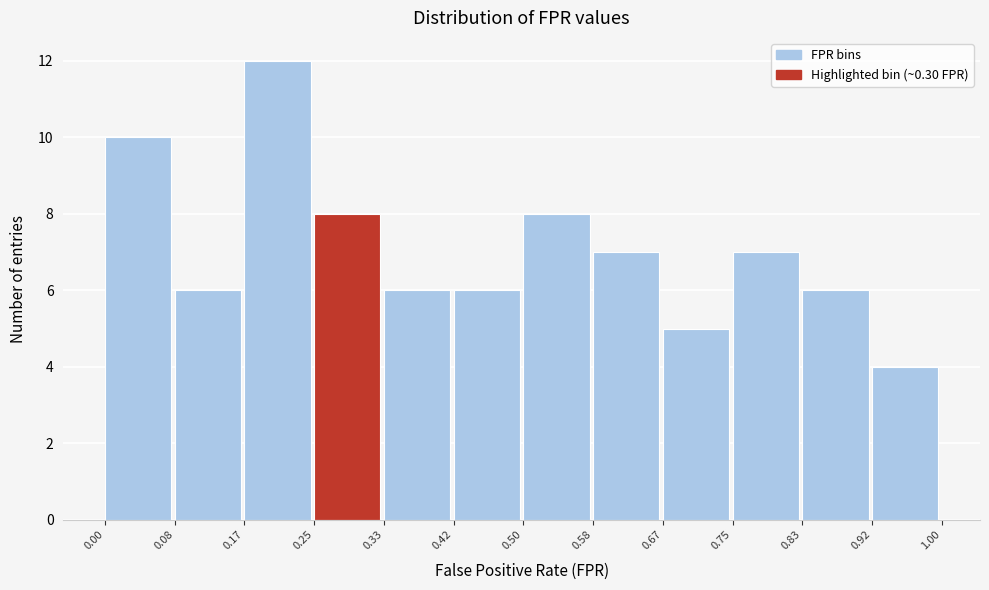

Which range on the x-axis has the tallest bar?

0.17 to 0.25